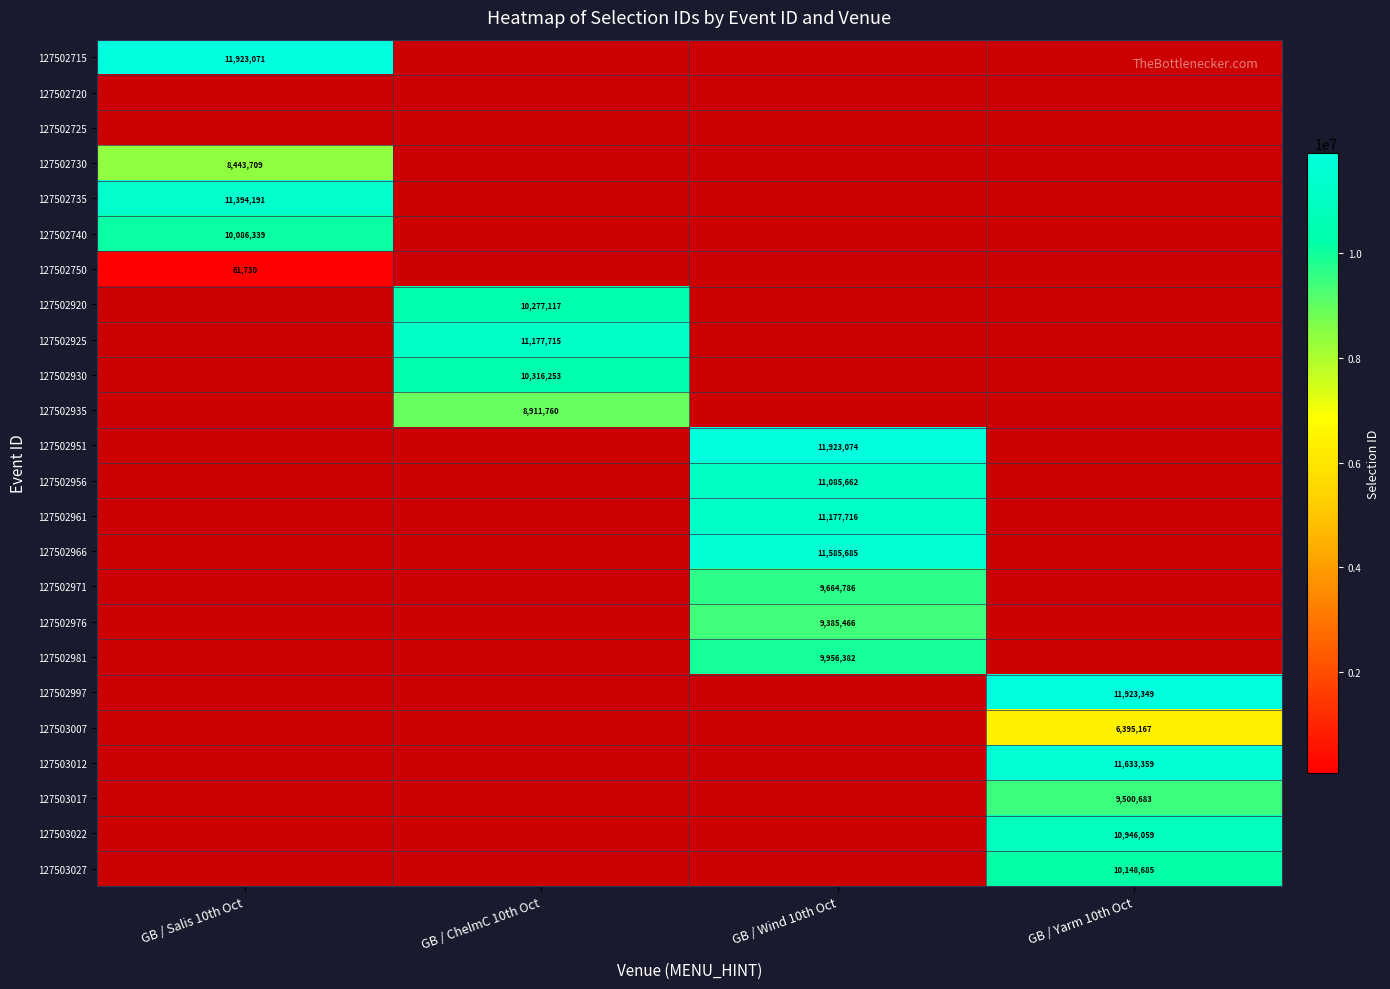

The value of 127502976 at GB / Wind 10th Oct is 9385466. True or false?

True